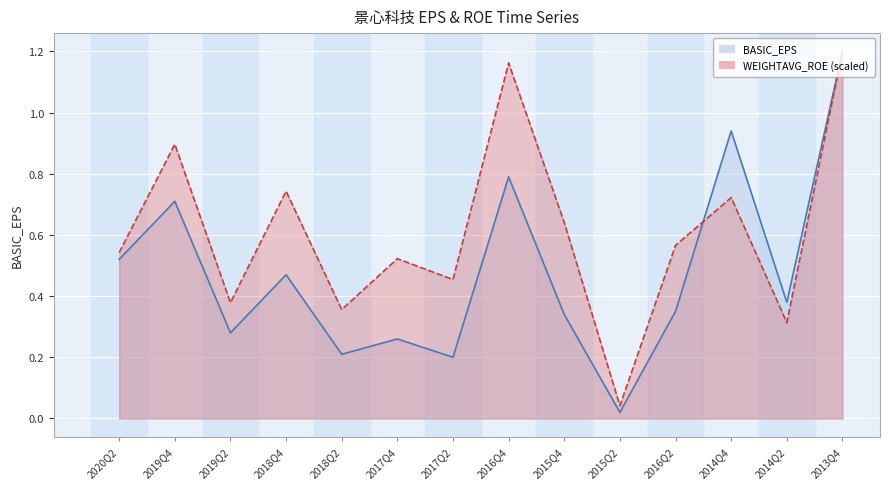

Reading left to right, what are all the values shown in this chart?

BASIC_EPS: 0.5	0.7	0.3	0.5	0.2	0.3	0.2	0.8	0.3	0.0	0.3	0.9	0.4	1.2
WEIGHTAVG_ROE: 0.5	0.9	0.4	0.7	0.4	0.5	0.5	1.2	0.6	0.0	0.6	0.7	0.3	1.2